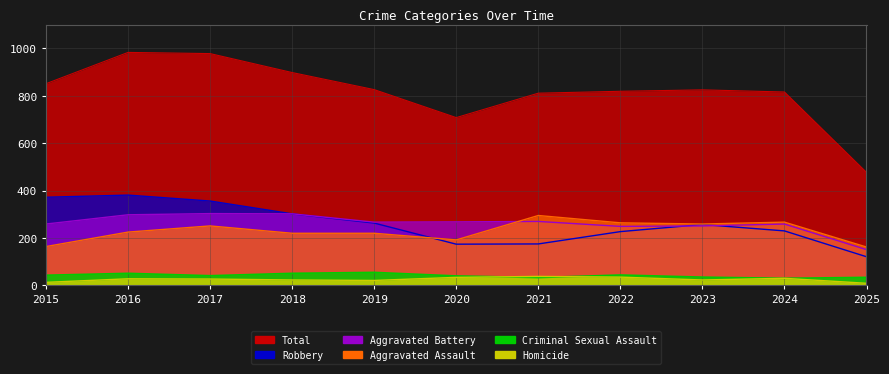

At 2025, list the series in order from largest to smallest.

Total, Aggravated Assault, Aggravated Battery, Robbery, Criminal Sexual Assault, Homicide